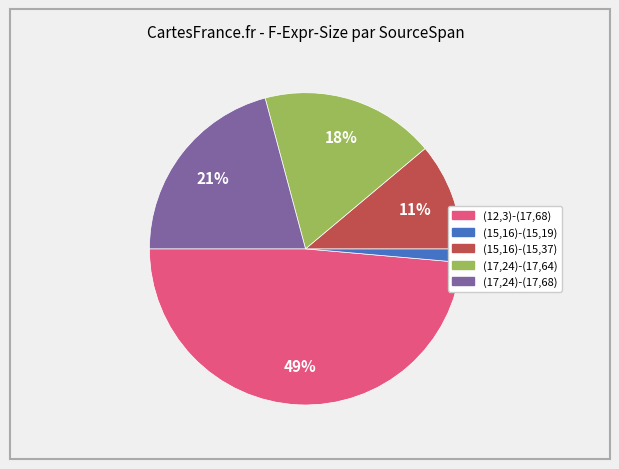

What is the largest slice in the pie chart?

(12,3)-(17,68)